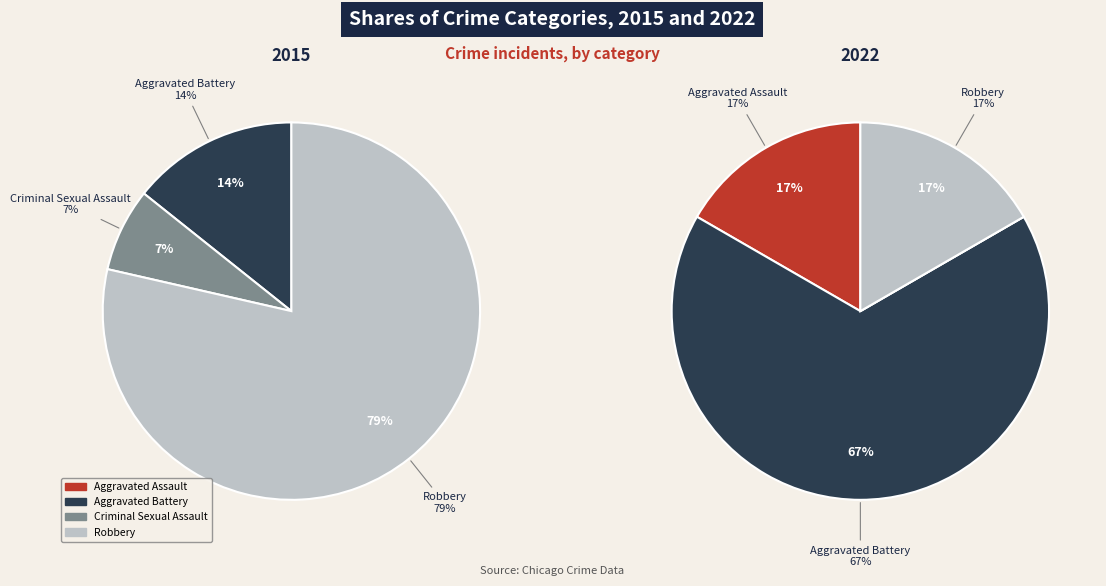

Which slice is the largest?

Robbery